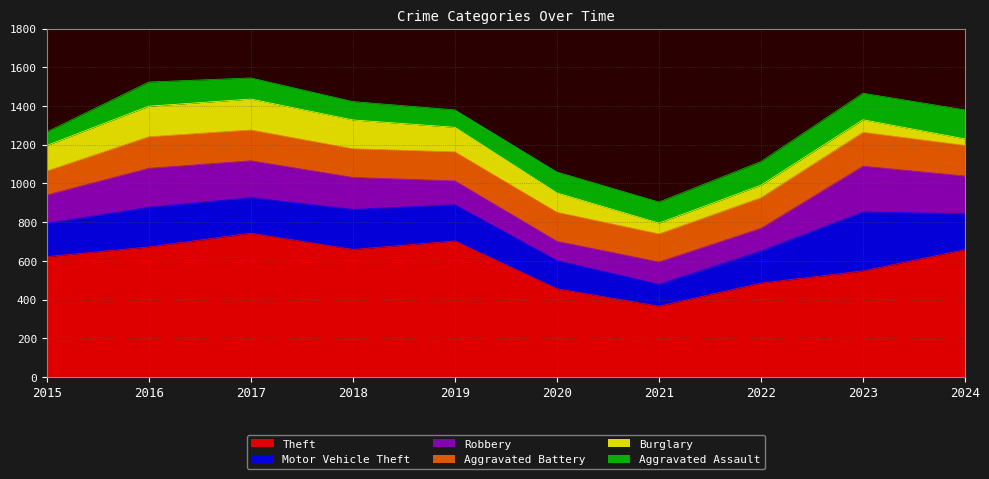

At which category does Motor Vehicle Theft reach its first local peak?

2016